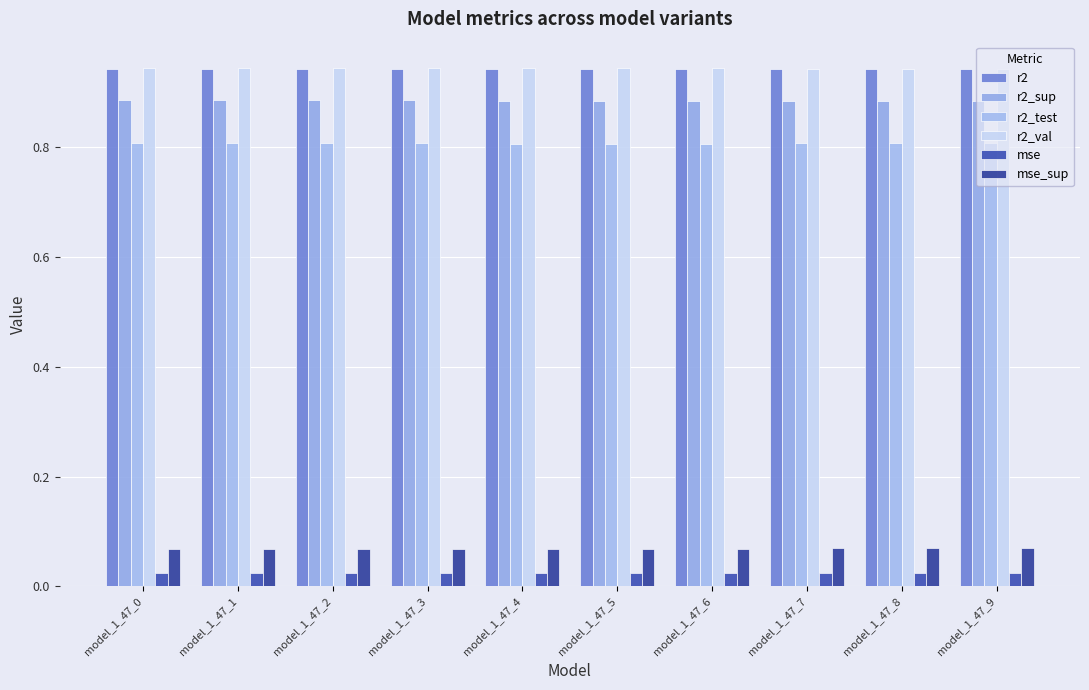

Does the chart contain stacked bars?

No